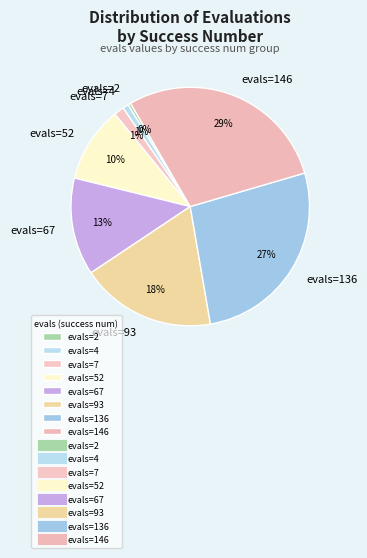

How many slices are in this pie chart?

8